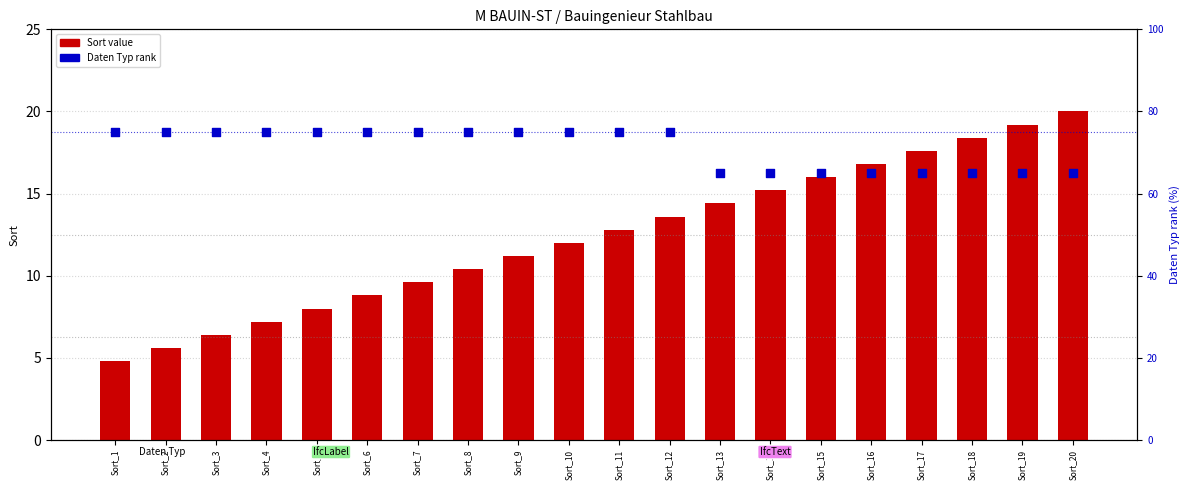

Which series has the largest Y range (max minus min)?

Sort value